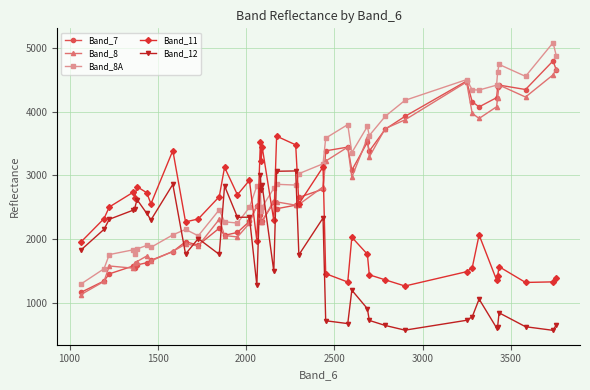

What is the value of the Band_11 point at the 33rd from the left?

1547